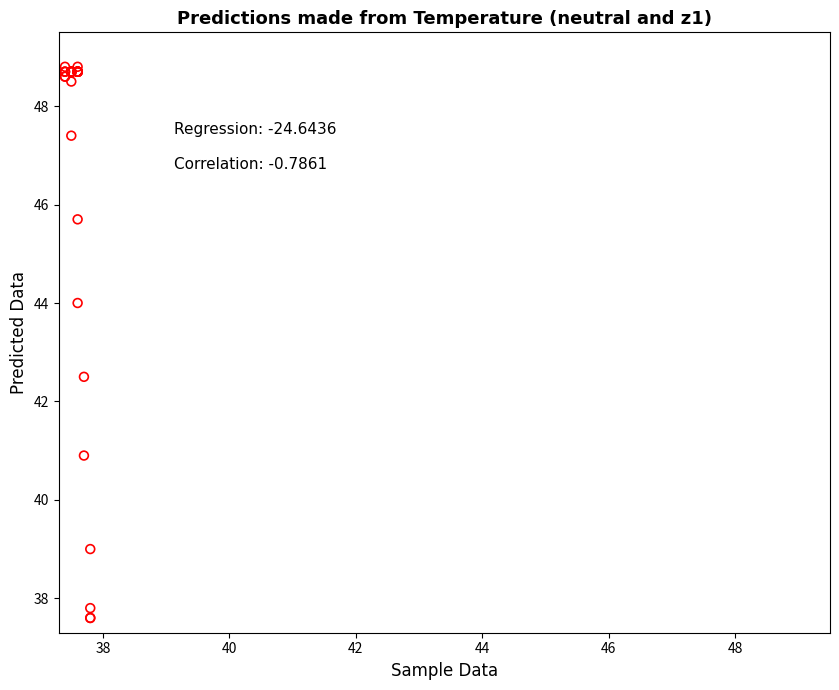

What Y value in the scatter plot is closest to 43?

42.5